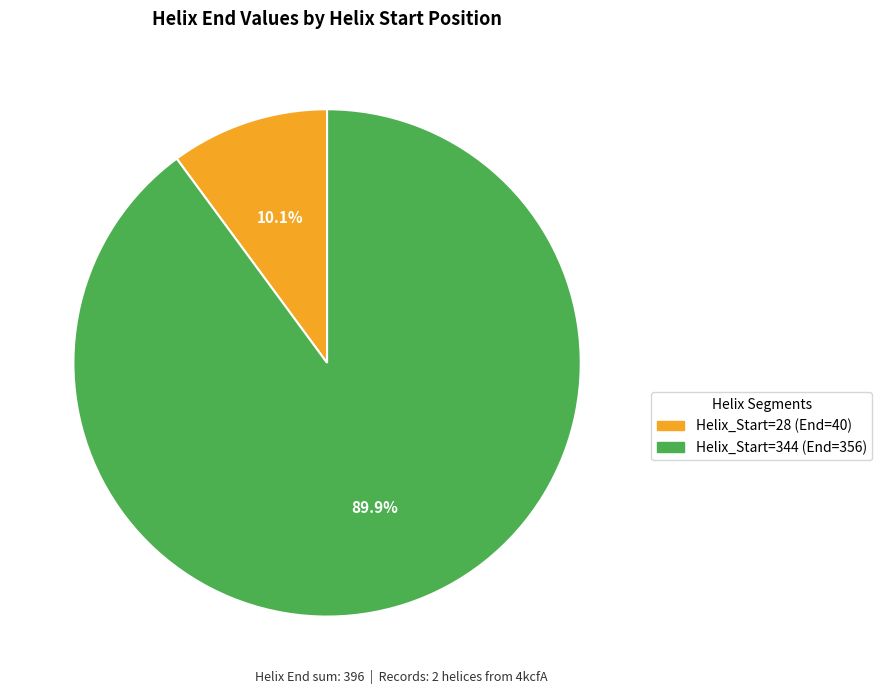

Is there any slice that represents more than half of the pie?

Yes